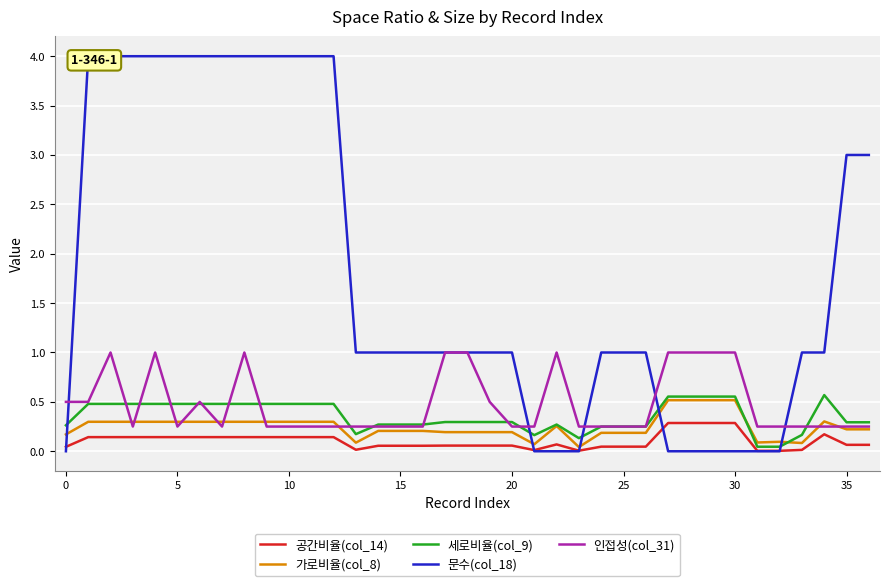

Is it true that 인접성(col_31) equals 0.4 at 29?

False